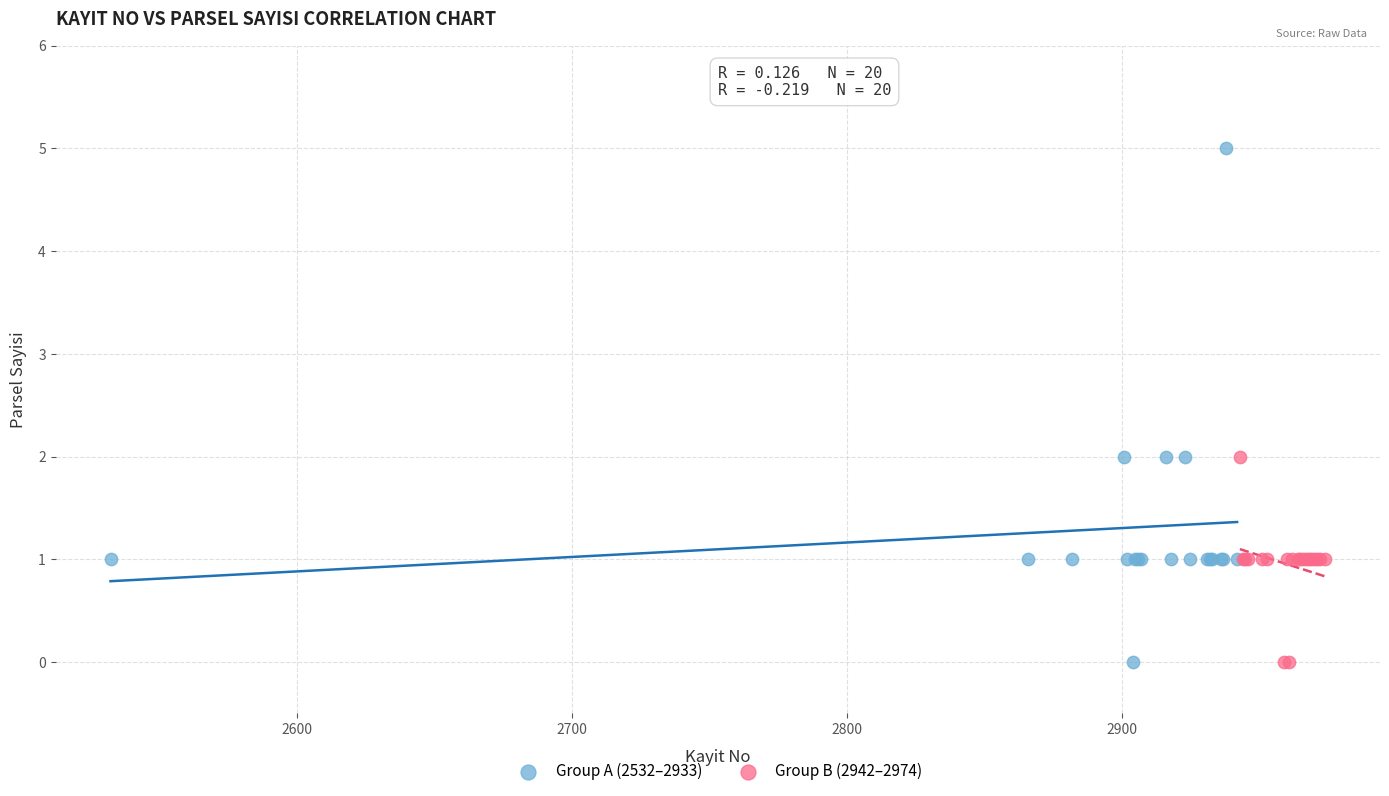

Which series contains the highest Y value?

Group A (2532–2933)